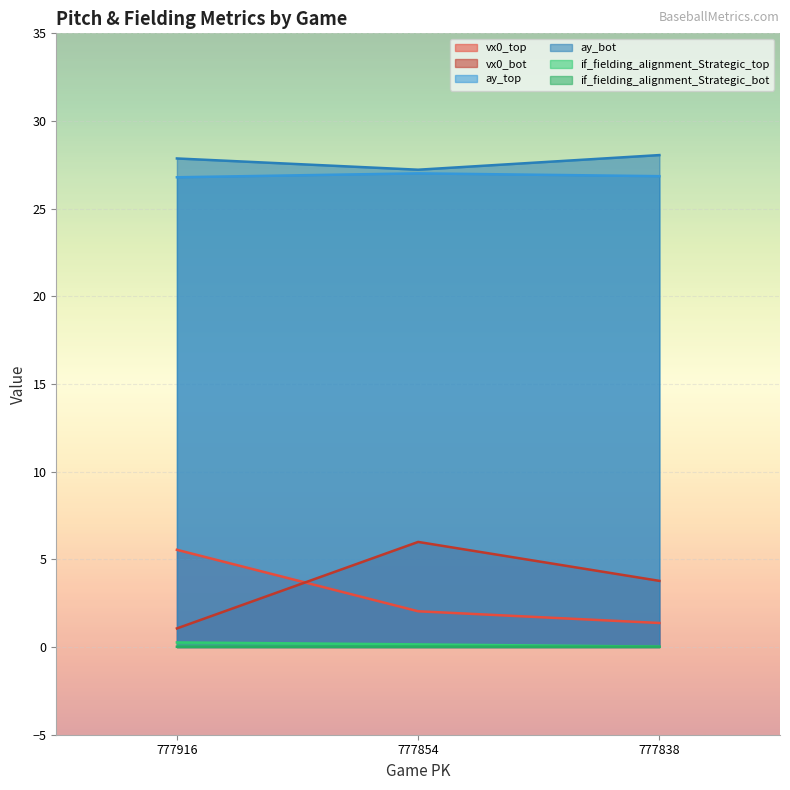

Which series has the largest range (max minus min)?

vx0_bot